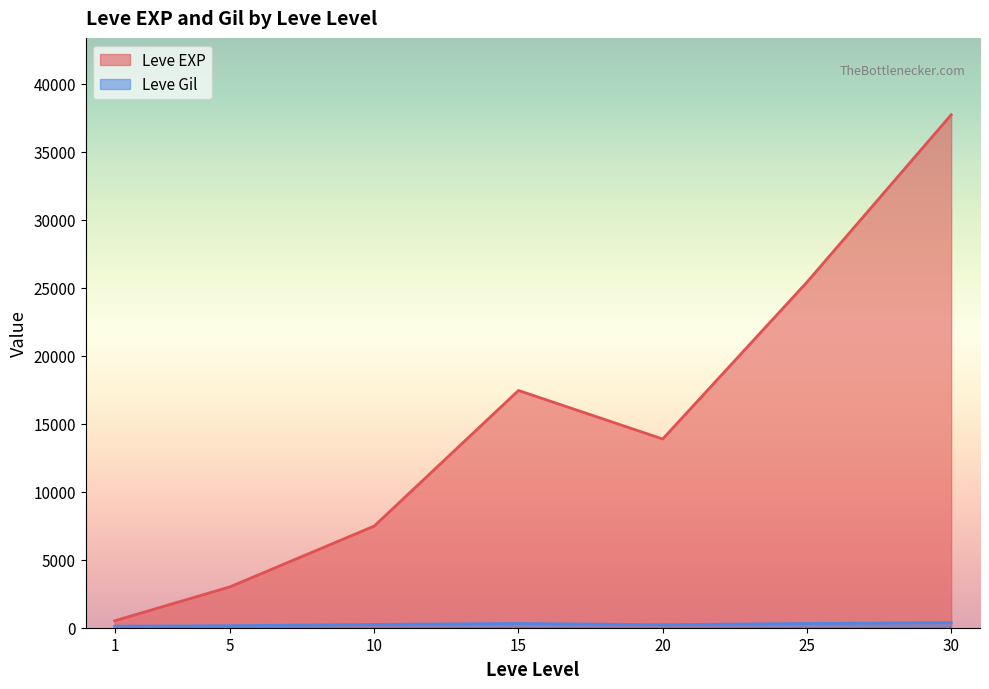

List the series in order of their overall mean, highest first.

Leve EXP, Leve Gil